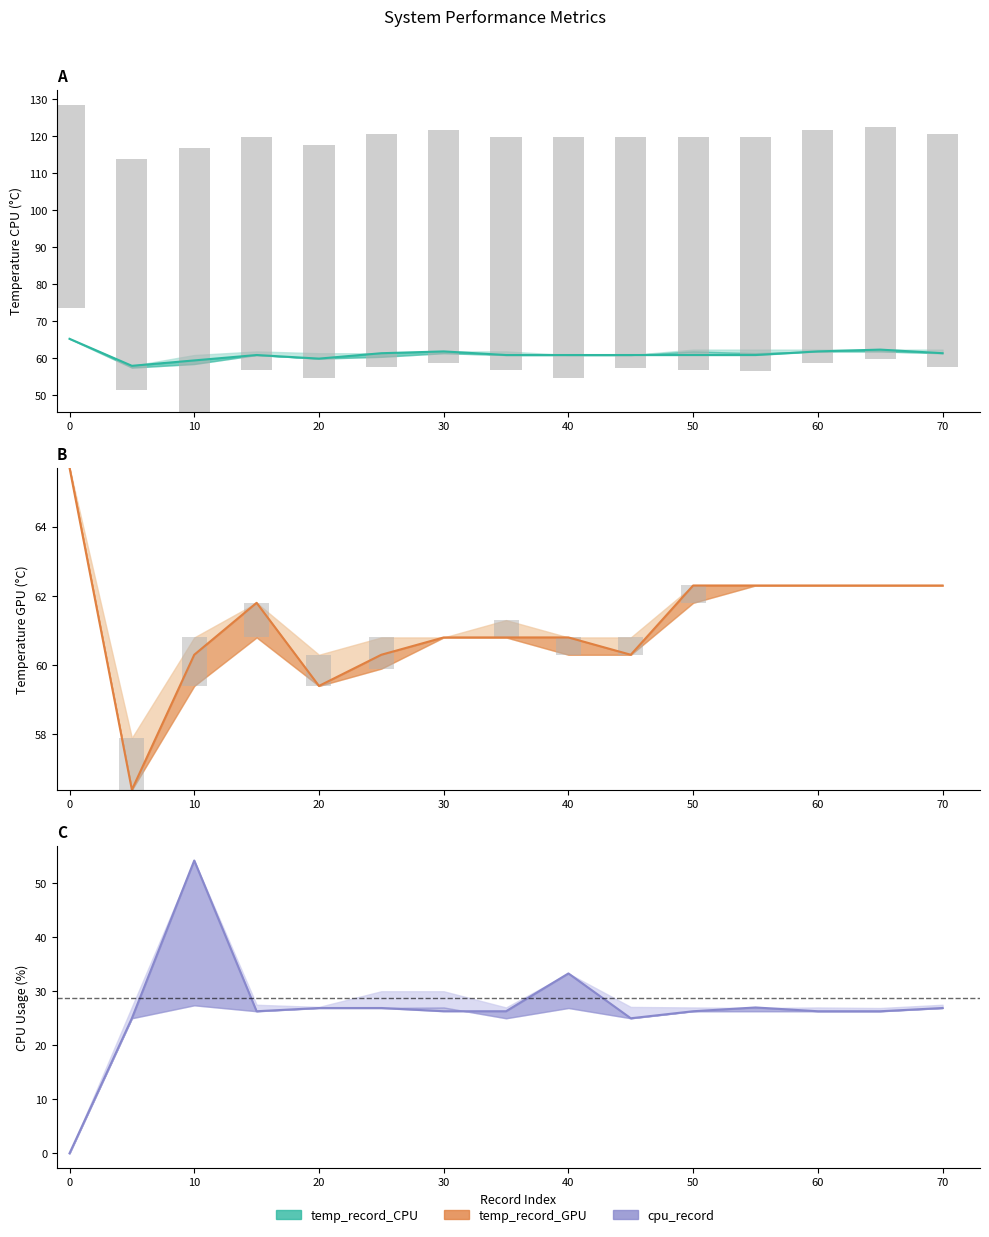

Are the bars grouped side by side (vs. stacked)?

Yes